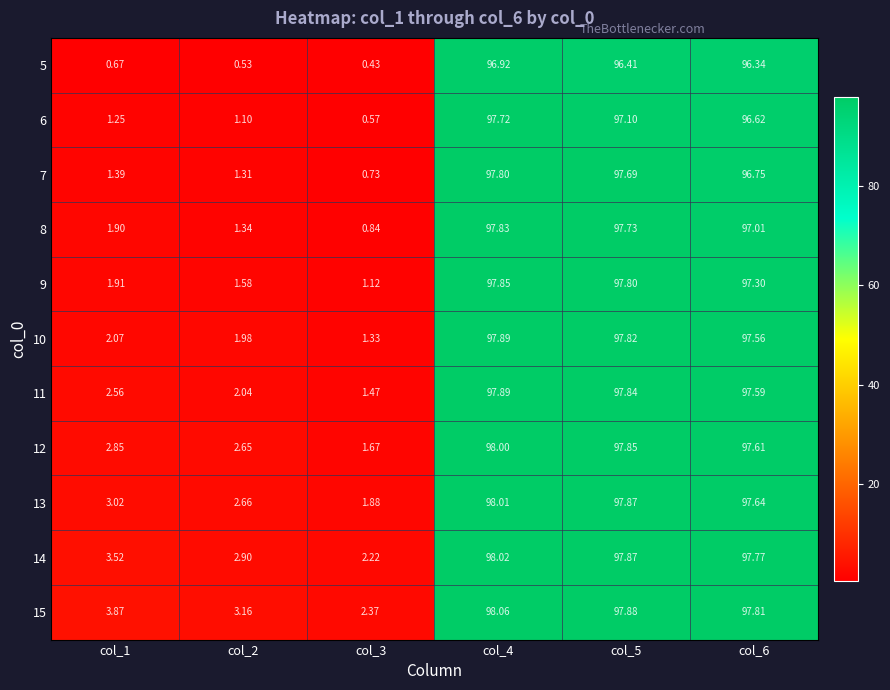

Is the value of 10 at col_1 greater than the value of 7 at col_4?

No